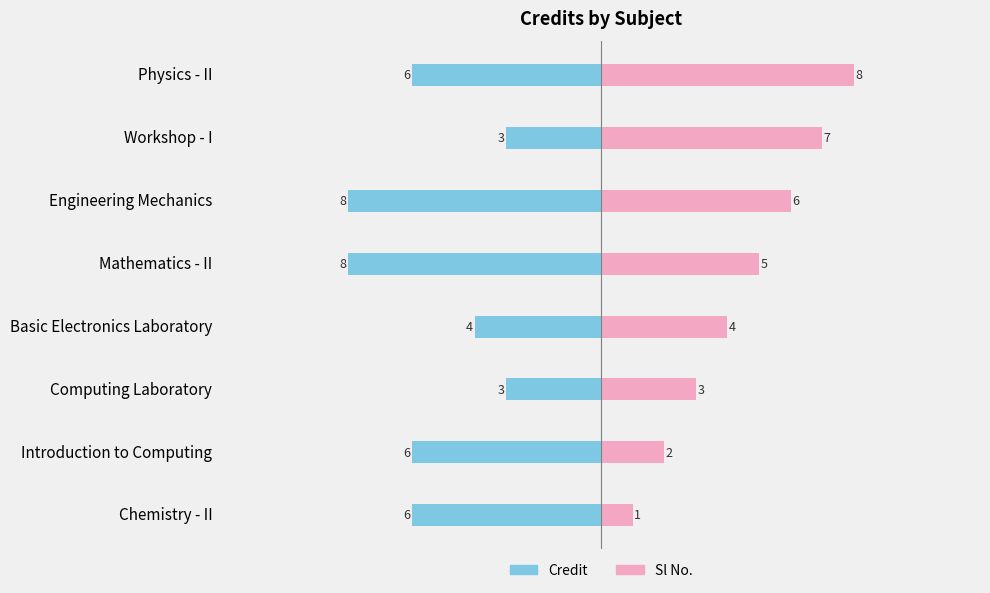

Count the Credit values in the range -6 to -3.

6